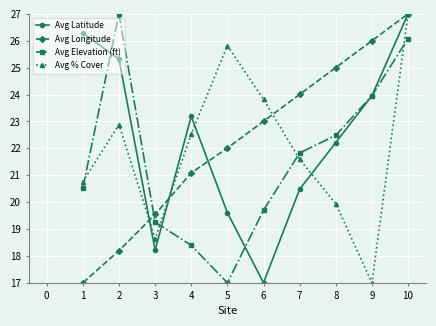

Between which two adjacent categories do Avg Longitude and Avg Elevation (ft) first intersect?

2 and 3